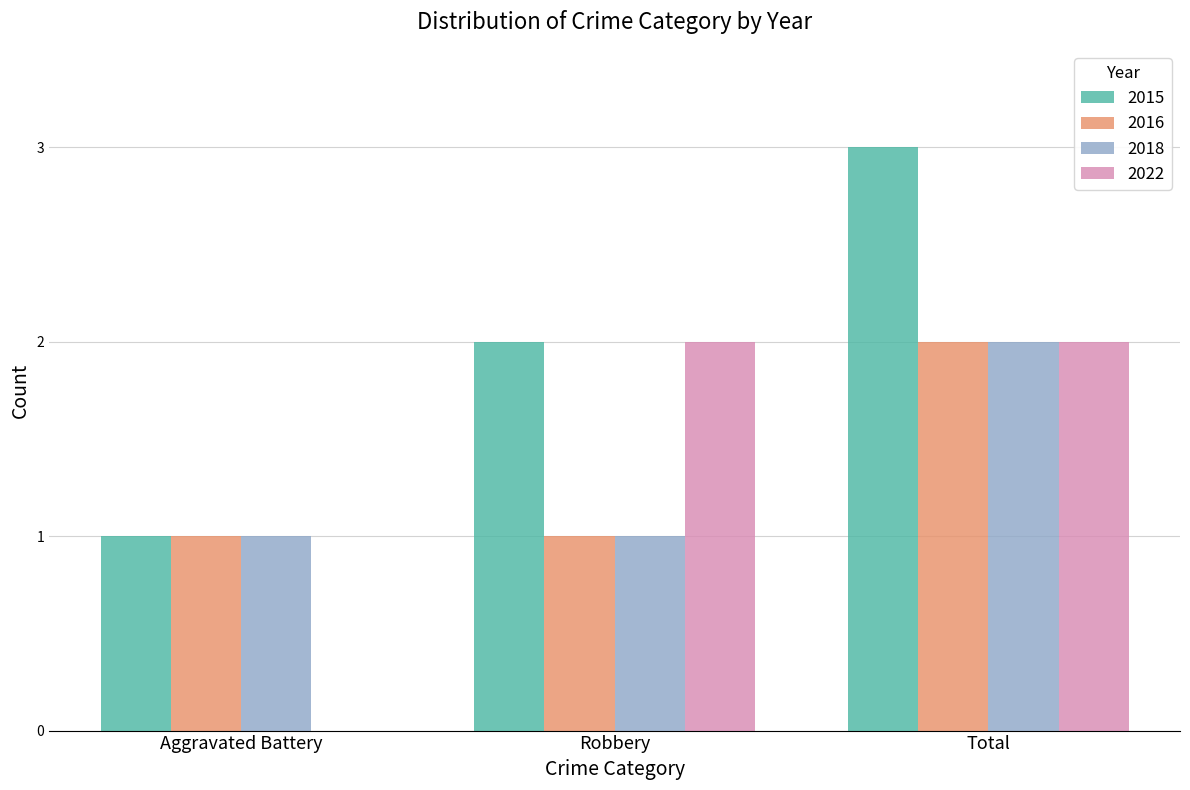

What is the sum of all 2016 values?

4